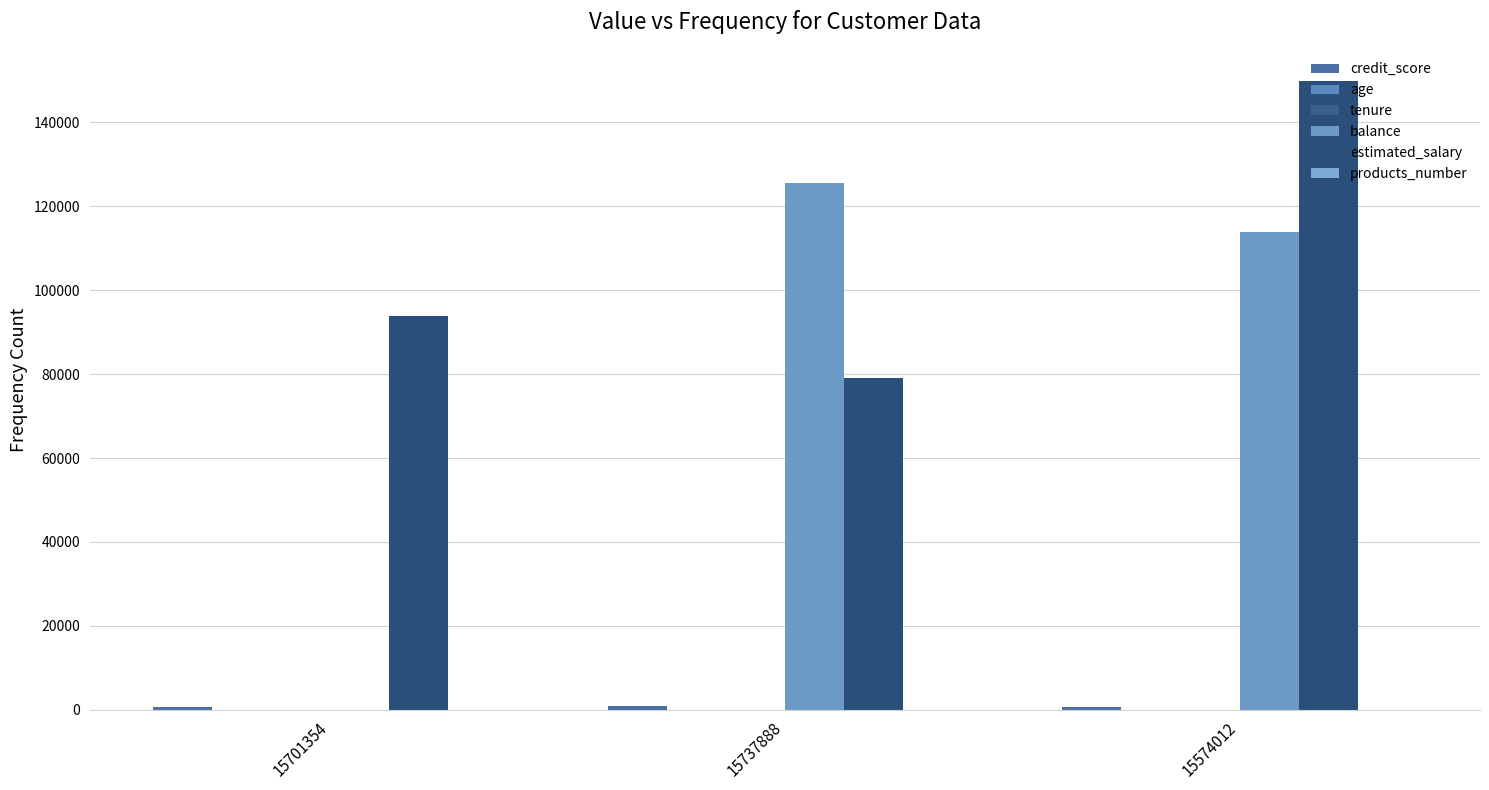

How many categories are shown in the chart?

3